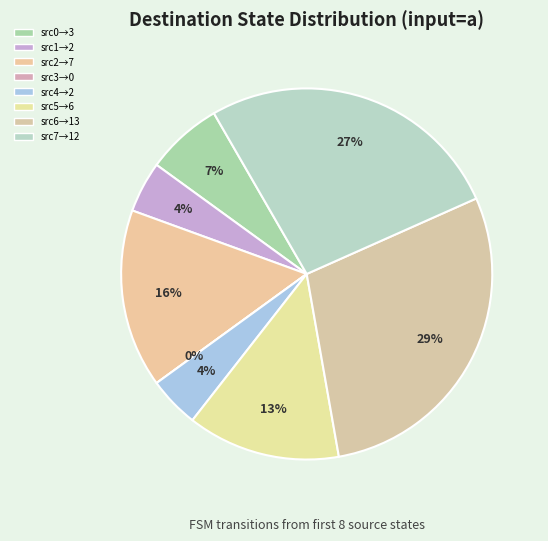

Between state 7 and state 3, which is larger?

state 7